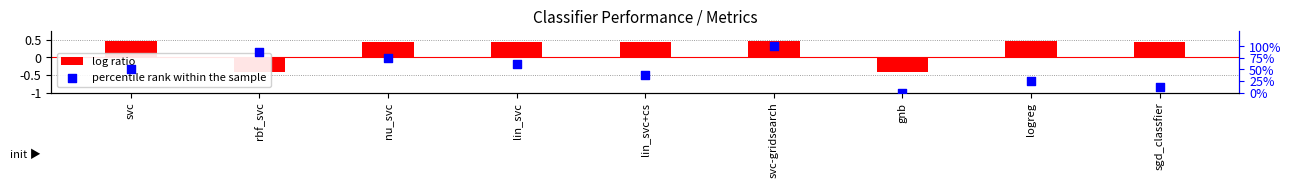

What are all the series names shown in the legend?

log ratio, percentile rank within the sample